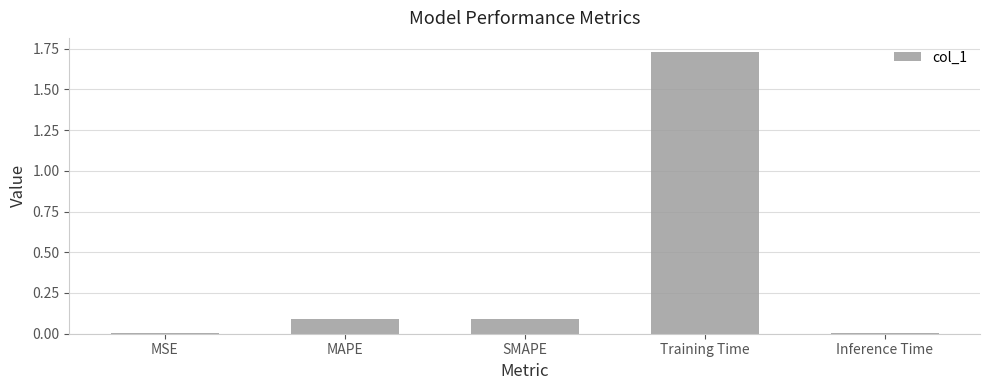

True or false: the data shows 3.0 at Training Time.

False